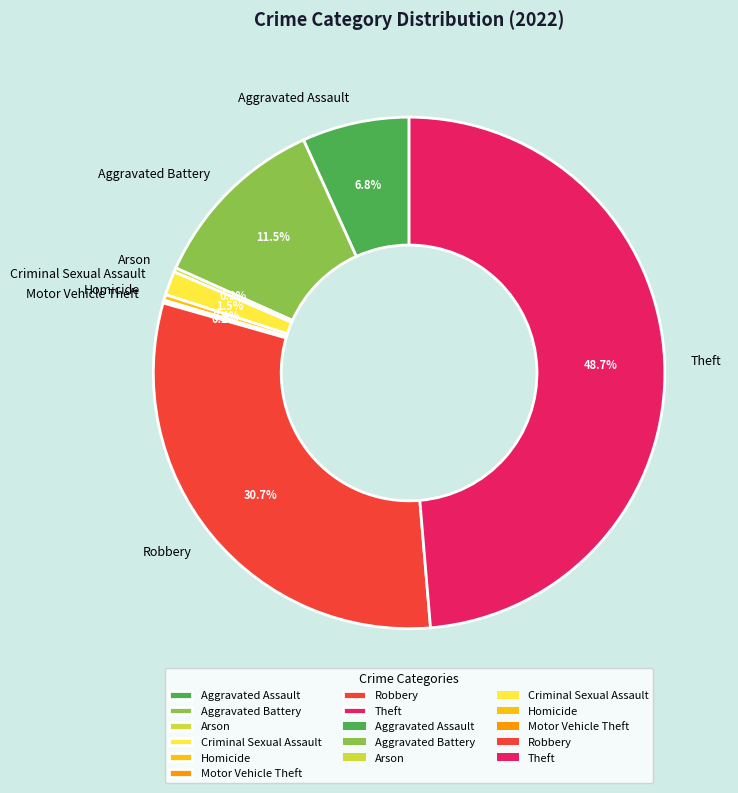

Between Robbery and Aggravated Battery, which is larger?

Robbery